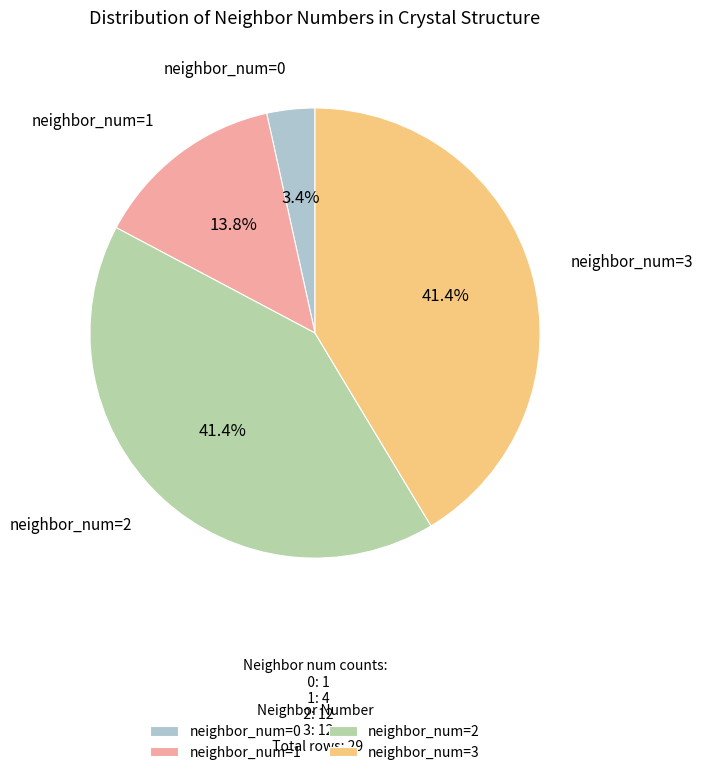

How much of the chart is everything except neighbor_num=3?

58.6%